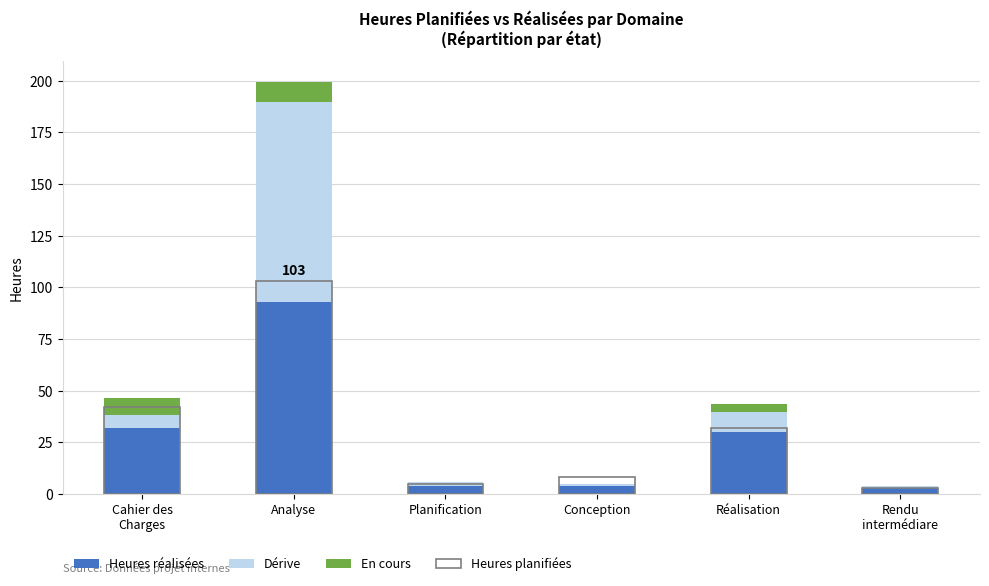

What is the sum of all En cours values?

22.0